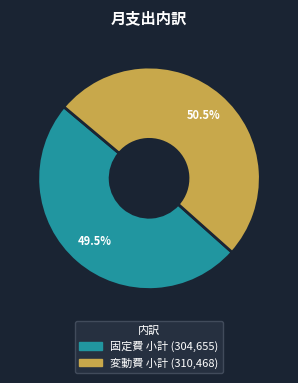

Is it true that 変動費 小計 is 57% of the pie?

False